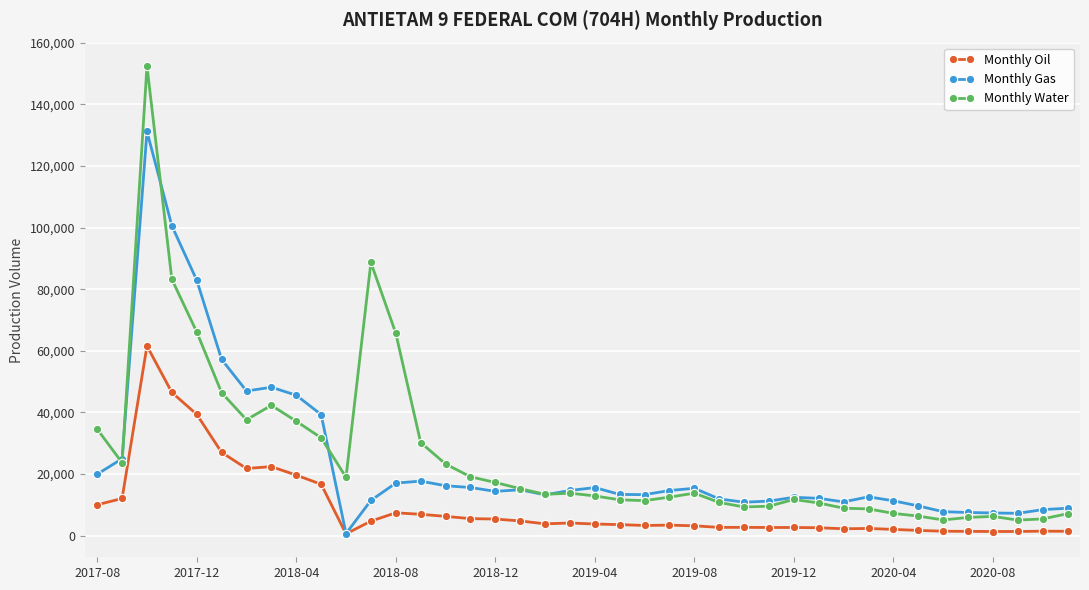

Count the number of categories in the chart.

40